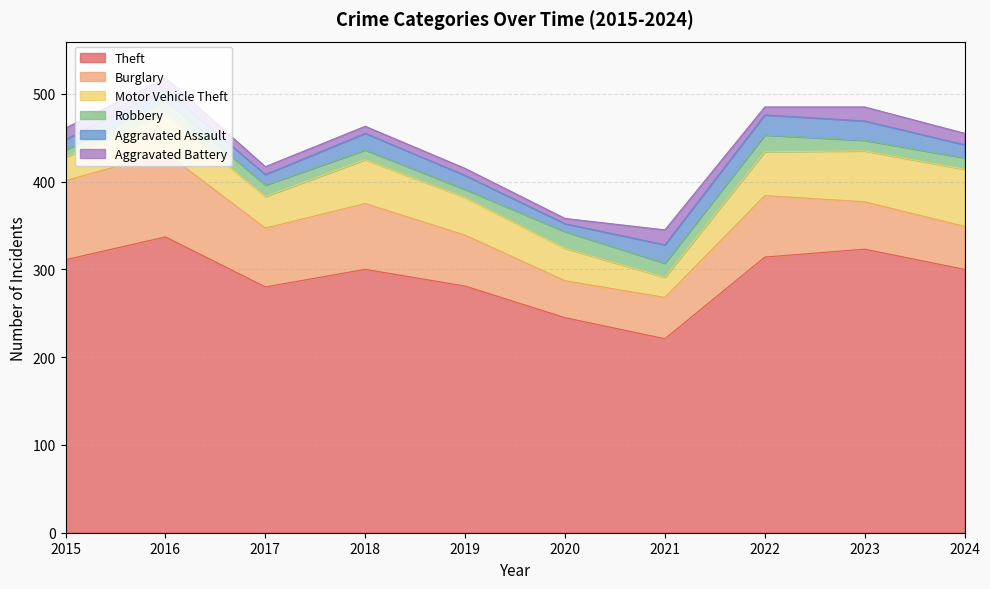

True or false: Motor Vehicle Theft and Aggravated Battery intersect in this chart.

False